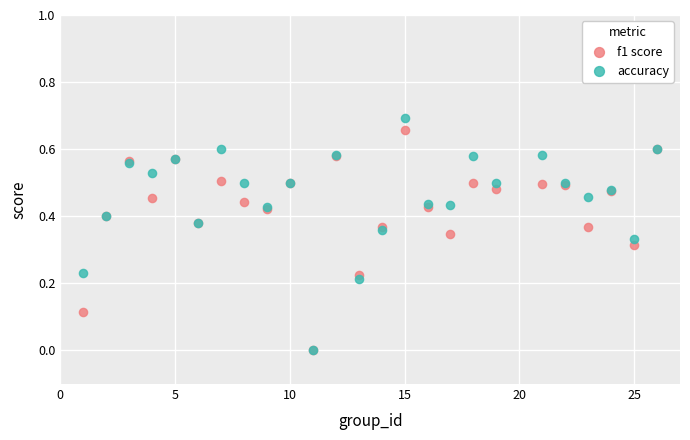

What are all the series names shown in the legend?

f1 score, accuracy